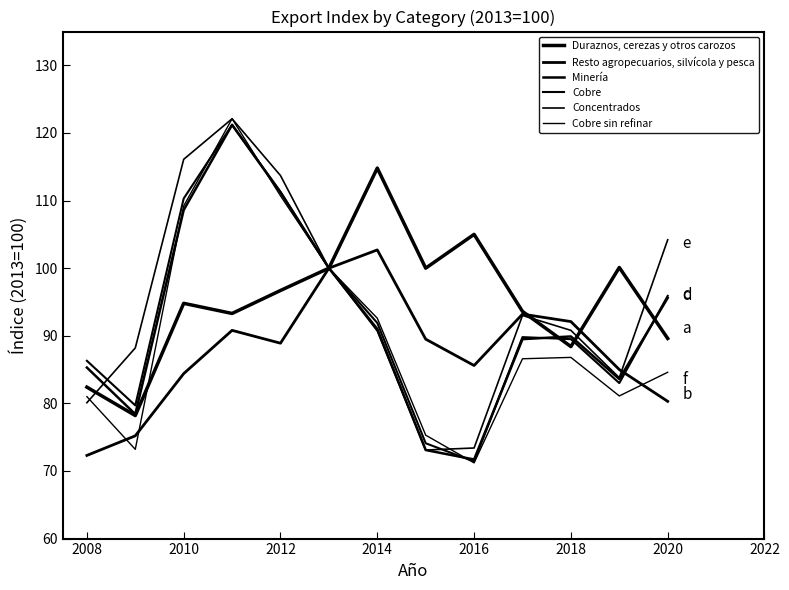

What is the average value of the Cobre sin refinar series?

90.3